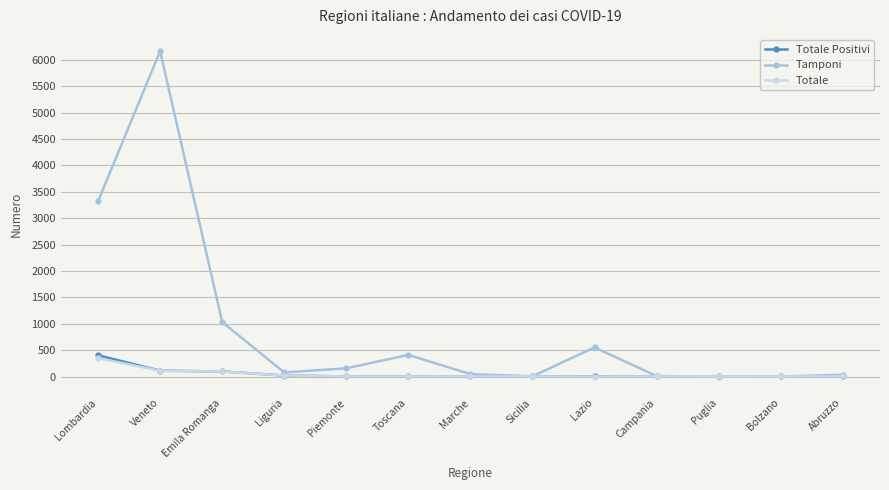

Which category has the highest value in the Totale Positivi series?

Lombardia